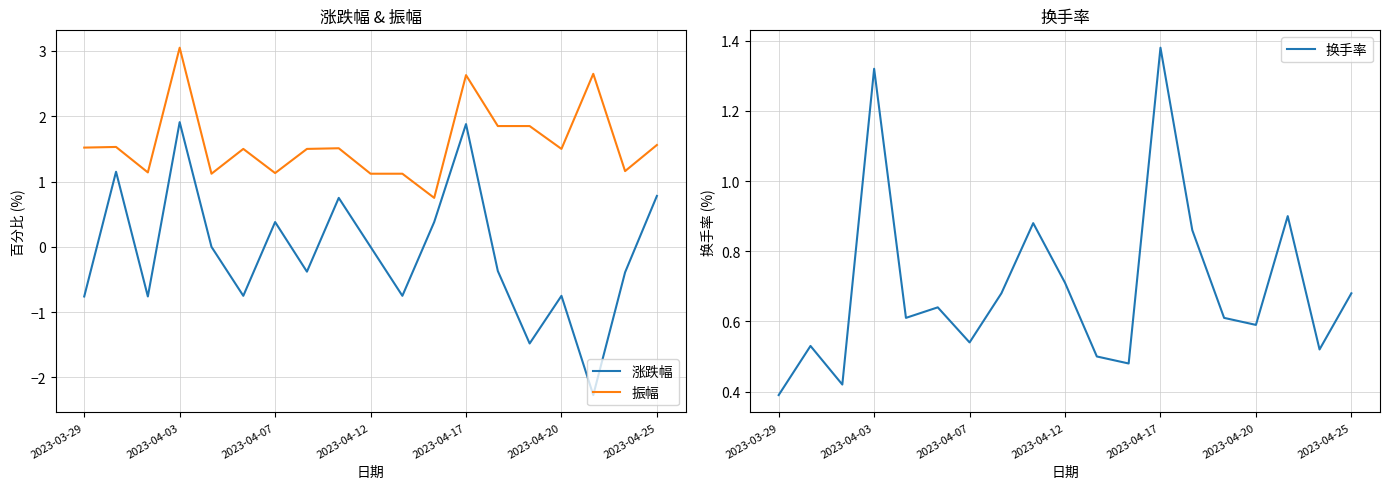

What are all the series names shown in the legend?

涨跌幅, 振幅, 换手率